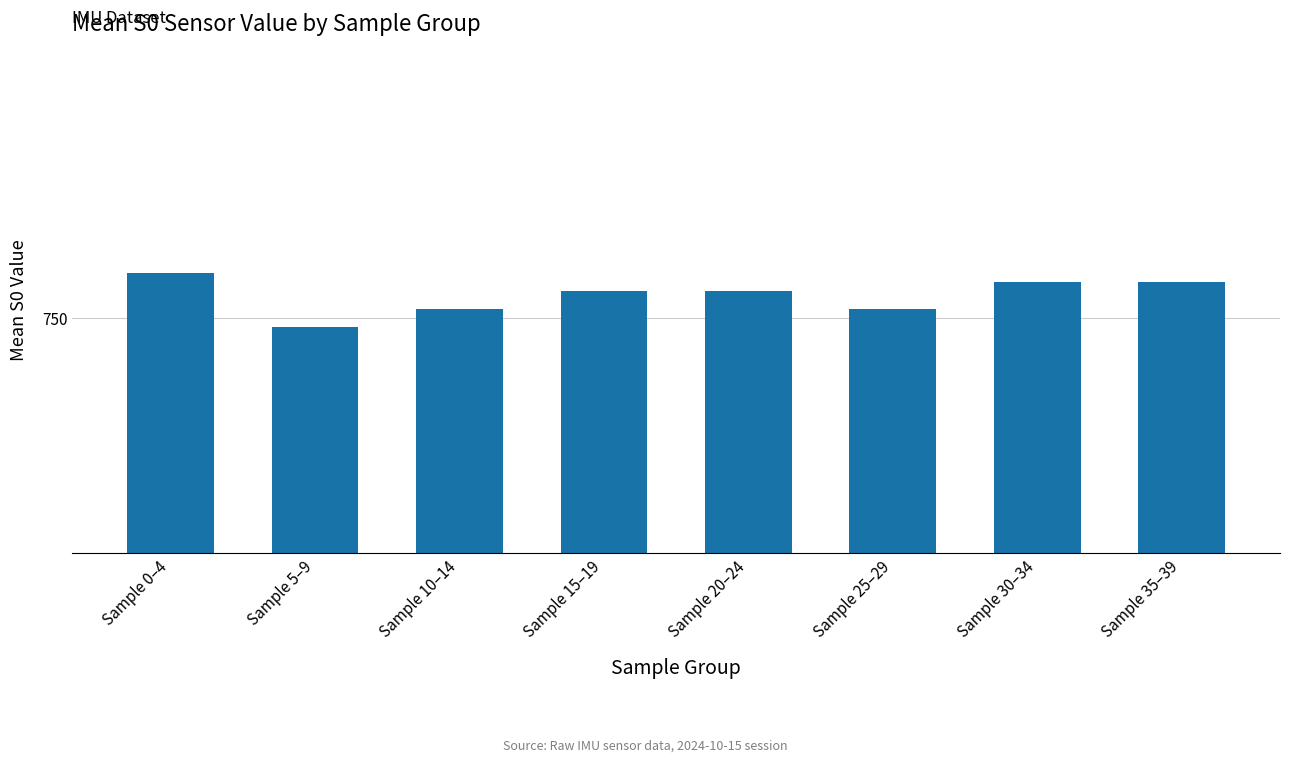

How many values are between 750 and 751?

7